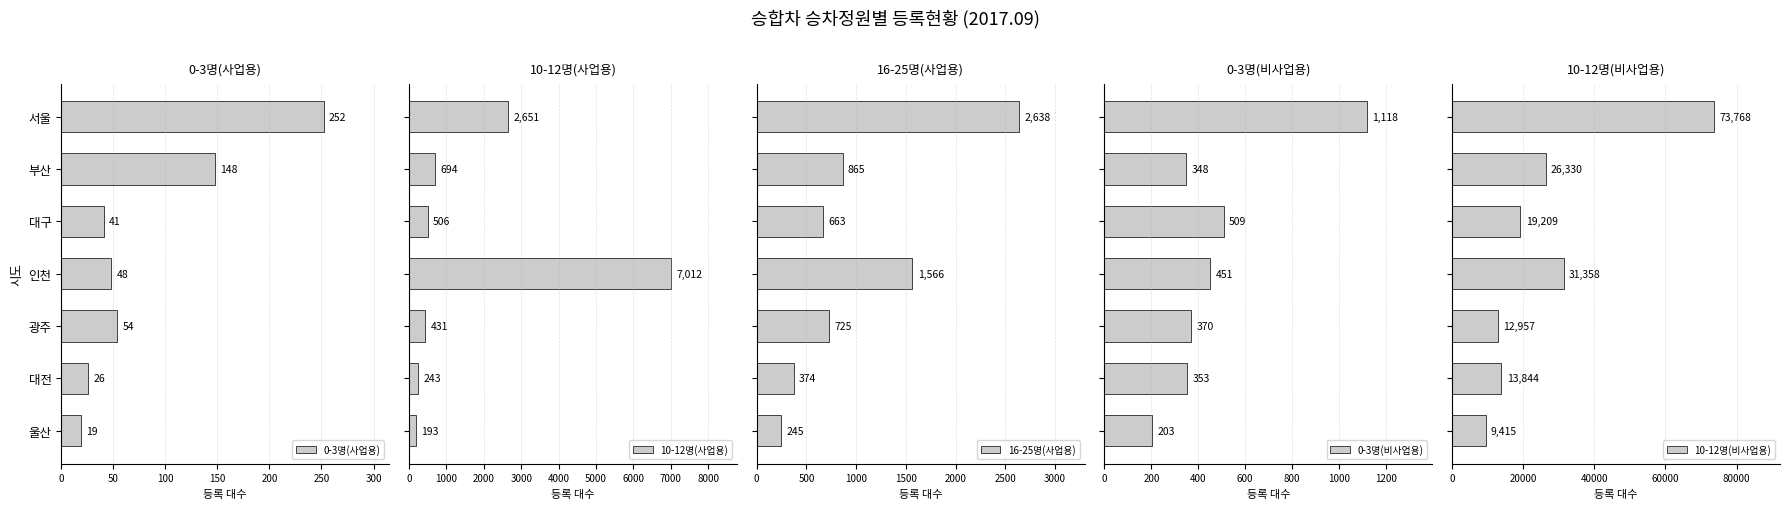

What is the average value of the 10-12명(사업용) series?

1676